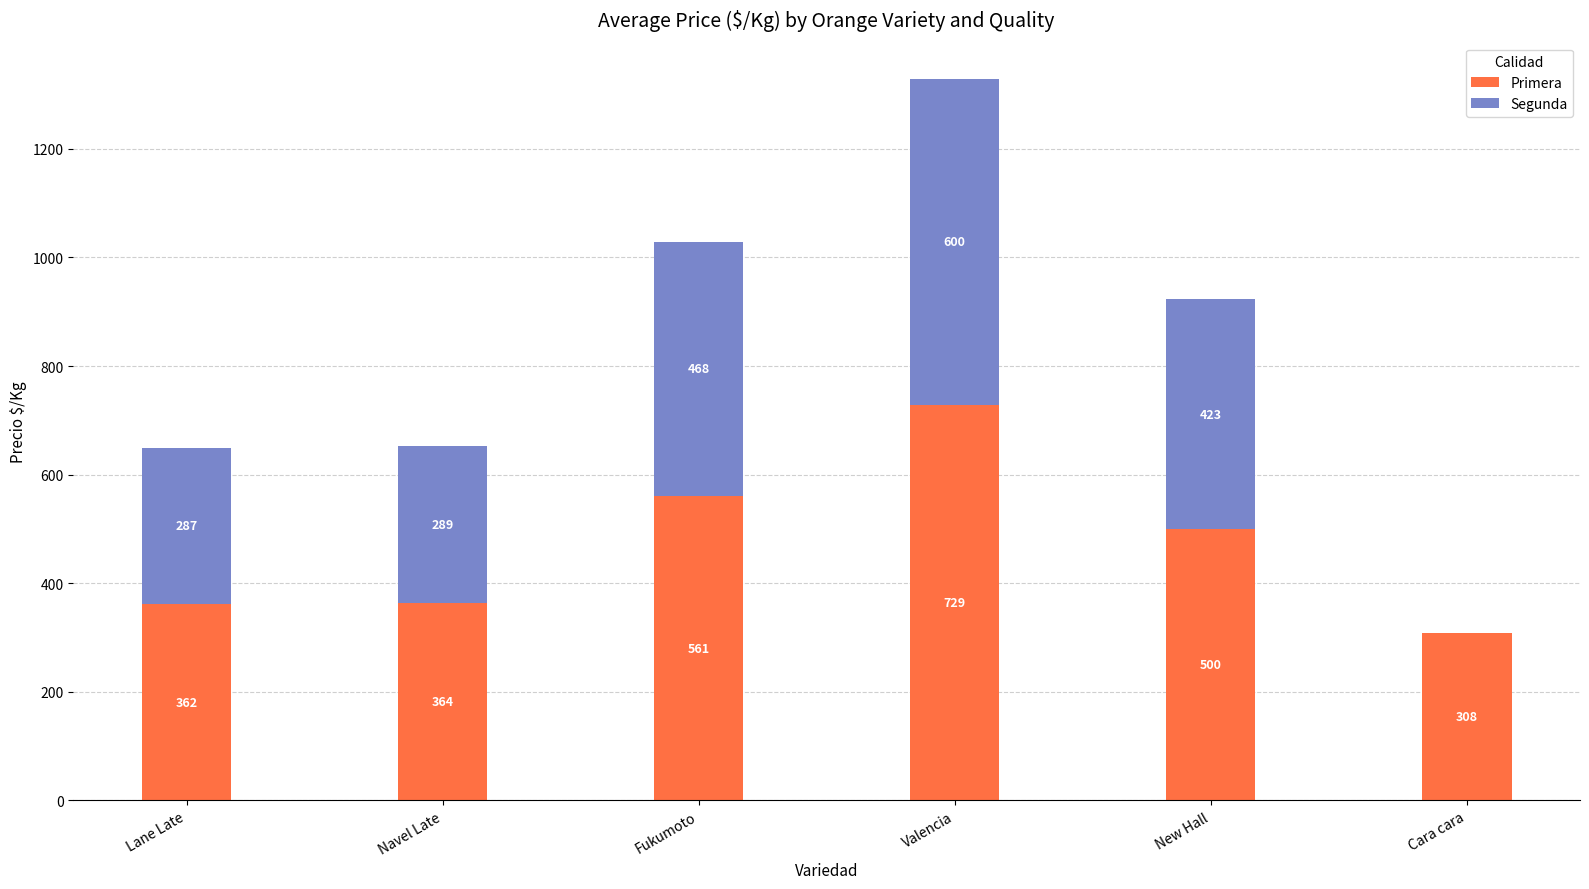

Where is Primera nearest to the value 518?

New Hall